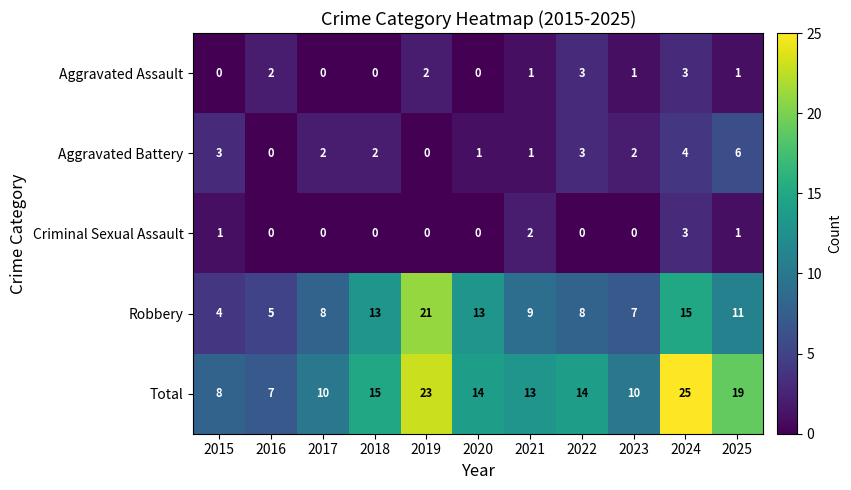

At 2015, list the series in order from largest to smallest.

Total, Robbery, Aggravated Battery, Criminal Sexual Assault, Aggravated Assault